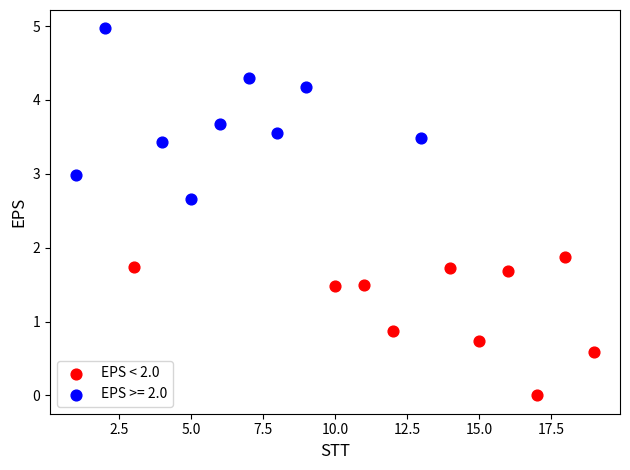

Which series reaches the minimum Y coordinate?

EPS < 2.0